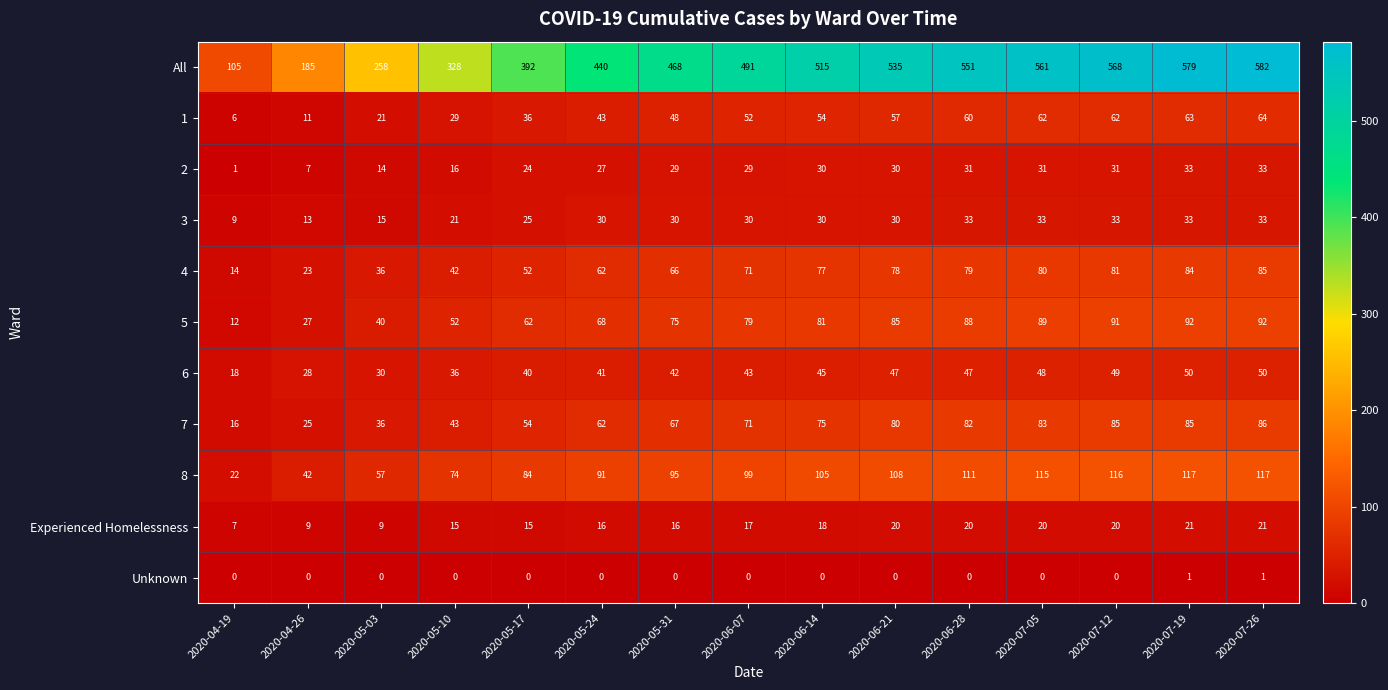

At how many categories does at least one series exceed 230?

13